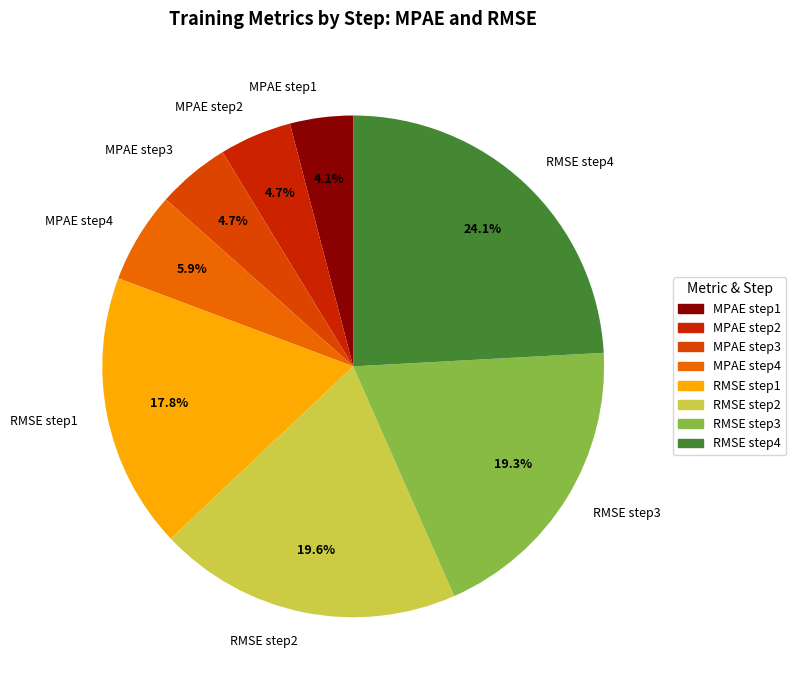

Is the sum of RMSE step3 and MPAE step3 greater than half?

No